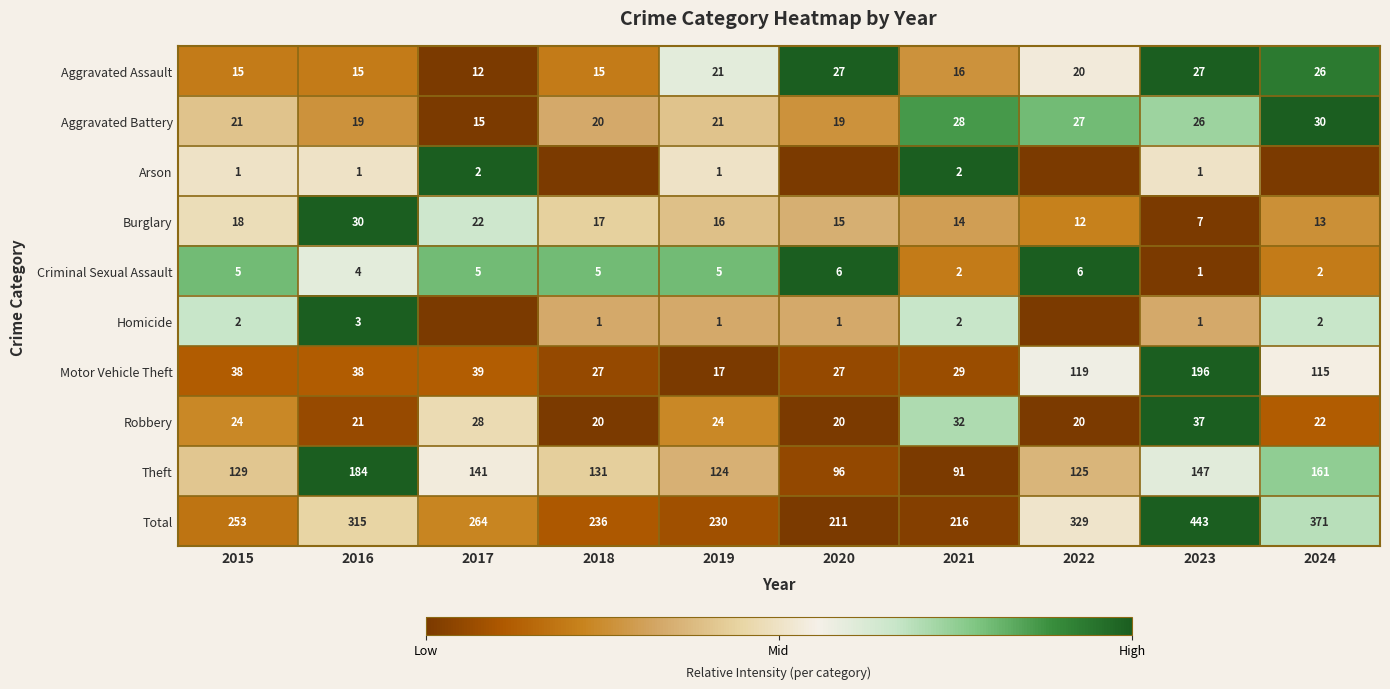

At which category is the sum across all series the highest?

2023